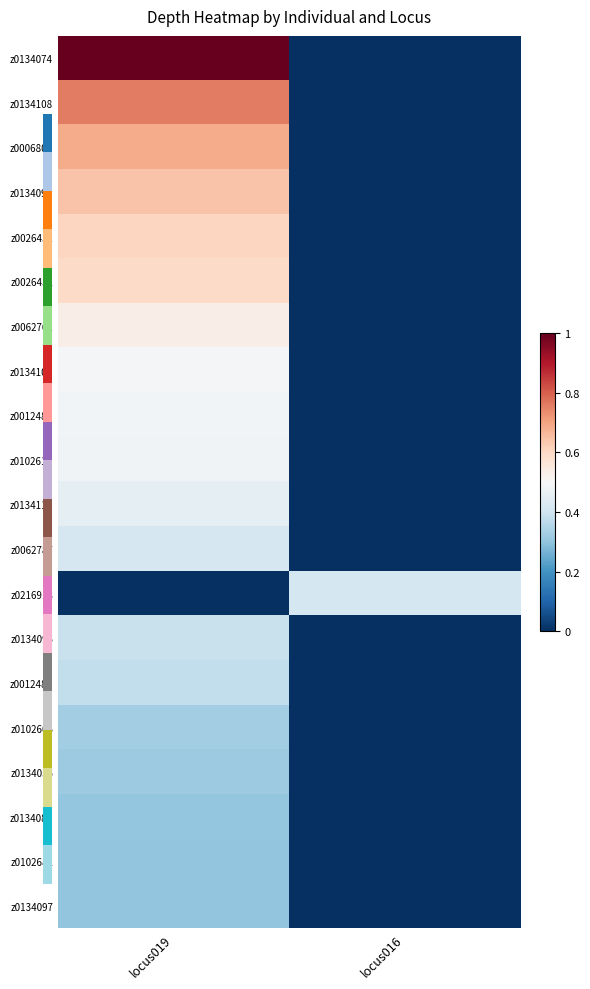

At locus019, list the series in order from smallest to largest.

z0216918, z0102682, z0134097, z0134087, z0134055, z0102605, z0012488, z0134095, z0062787, z0134113, z0102610, z0012480, z0134109, z0062761, z0026452, z0026451, z0134098, z0006803, z0134108, z0134074